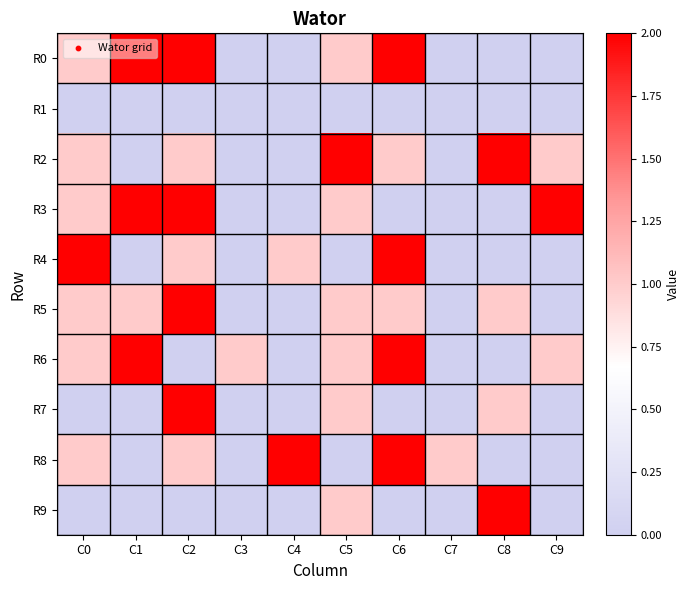

What is the total value across all series at C6?

10